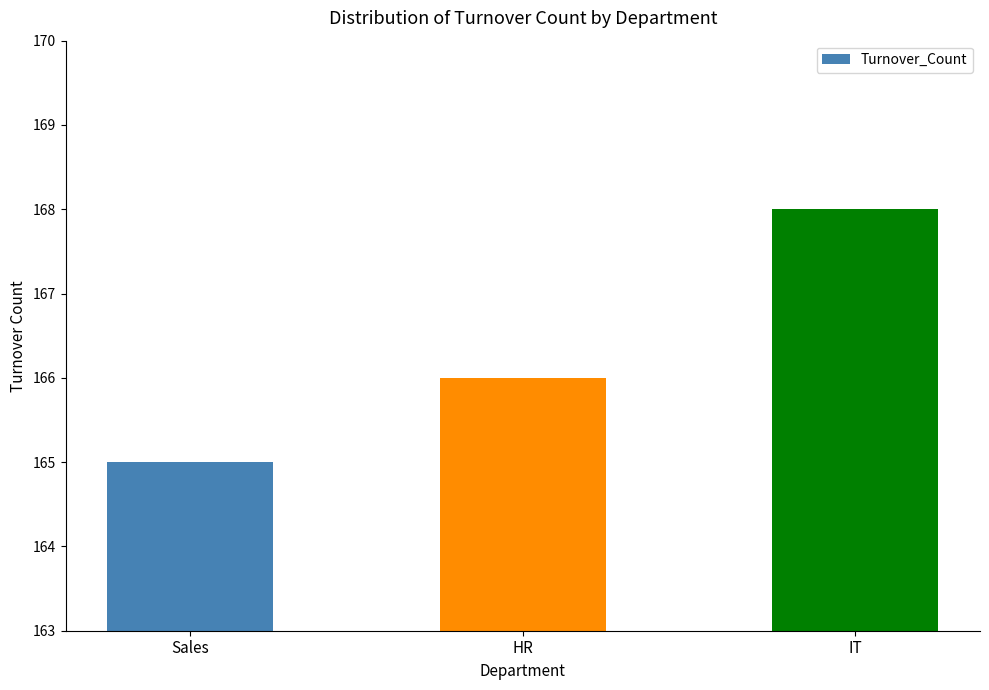

List the labels in order of value, smallest first.

Sales, HR, IT